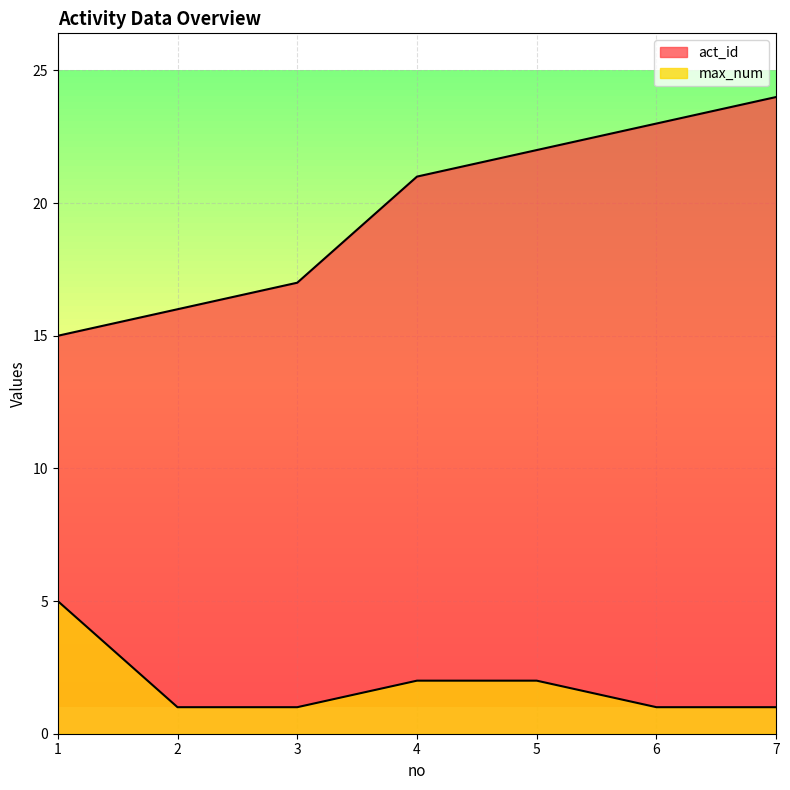

How many distinct data groups are displayed?

2